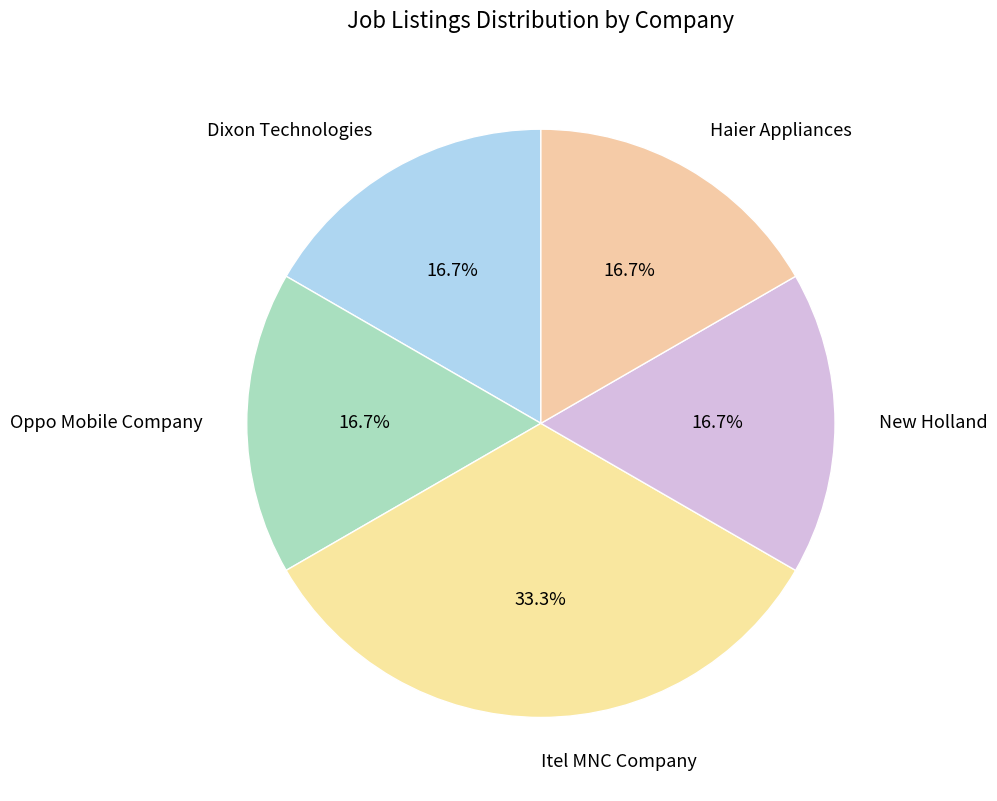

Is it true that New Holland is 3% of the pie?

False